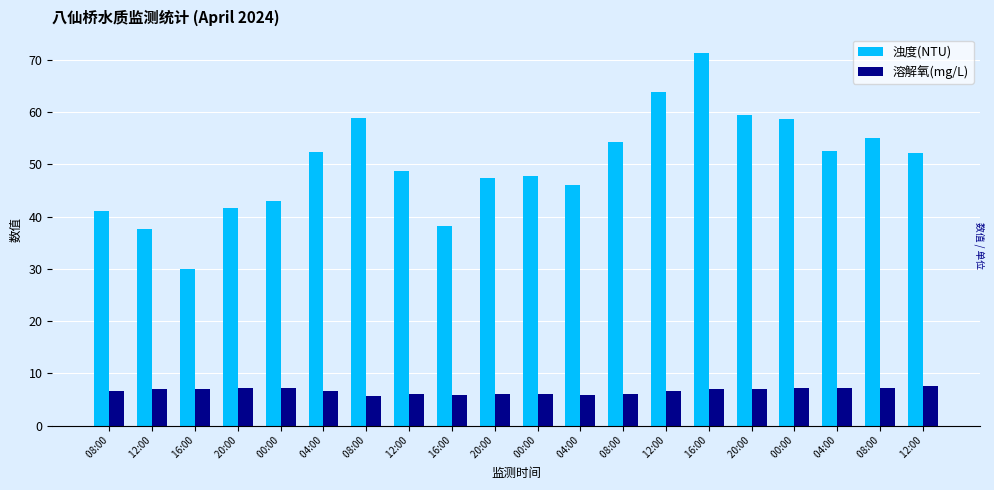

What are all the series names shown in the legend?

浊度(NTU), 溶解氧(mg/L)